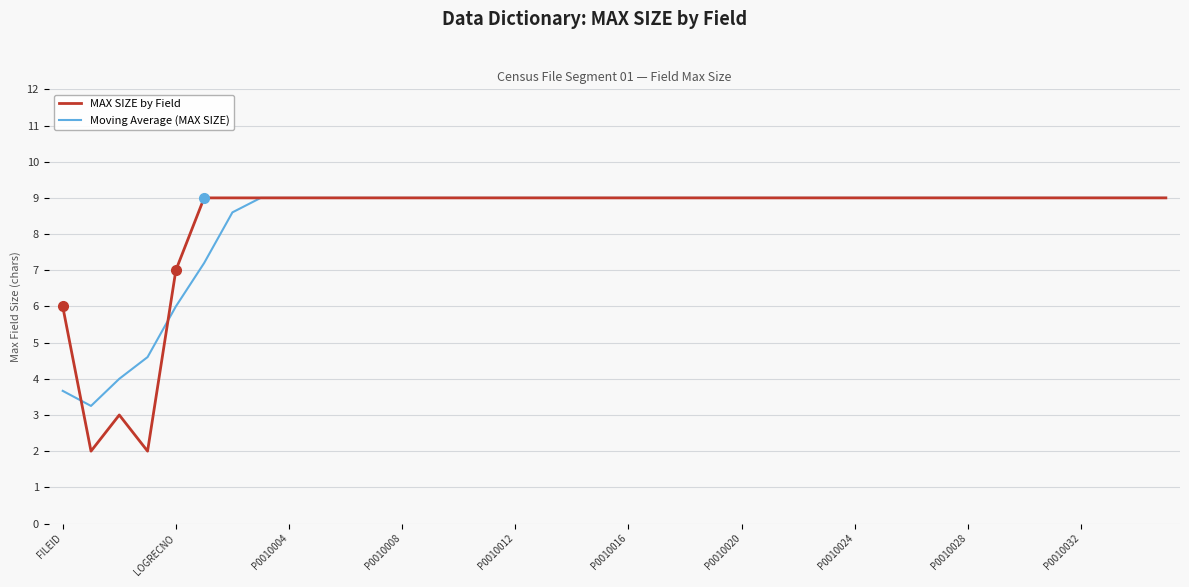

What is the maximum value for MAX SIZE by Field?

9.0